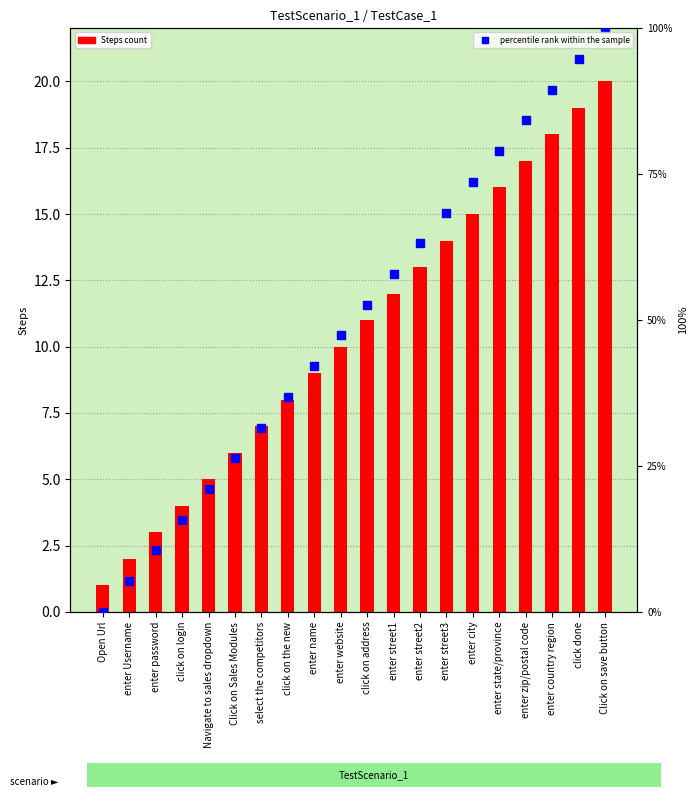

Which series has the largest total across all categories?

percentile rank within the sample